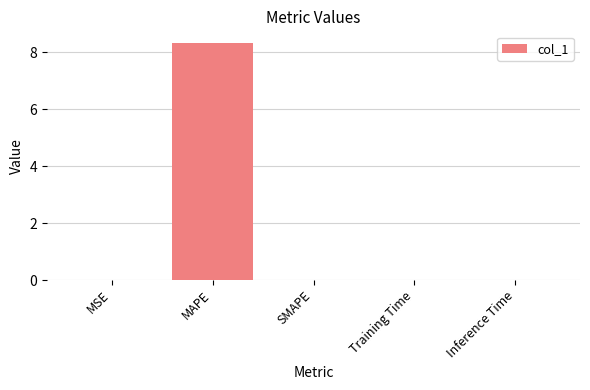

Which has a higher value, MSE or MAPE?

MAPE